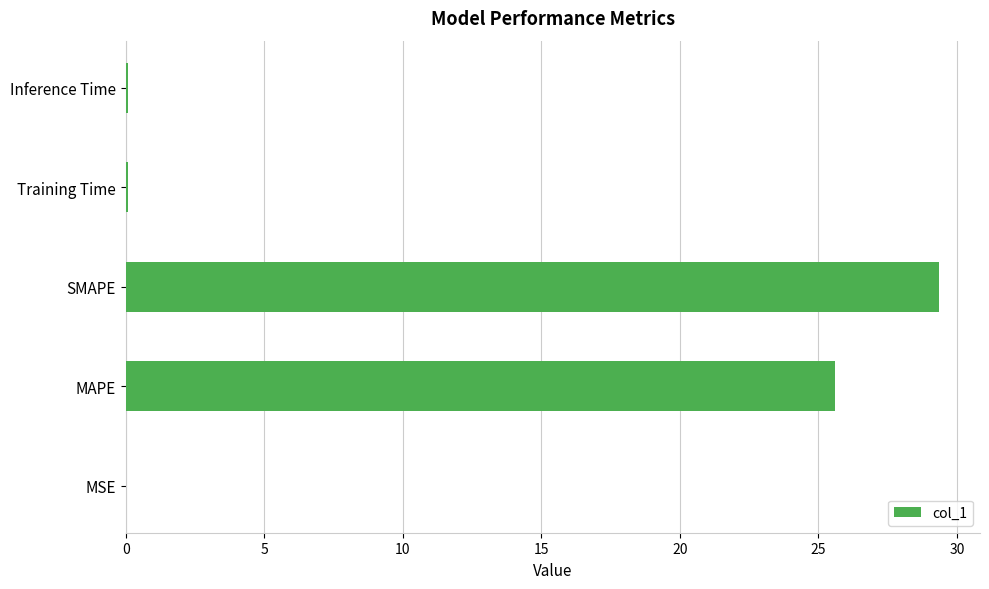

What is the average value?

11.0